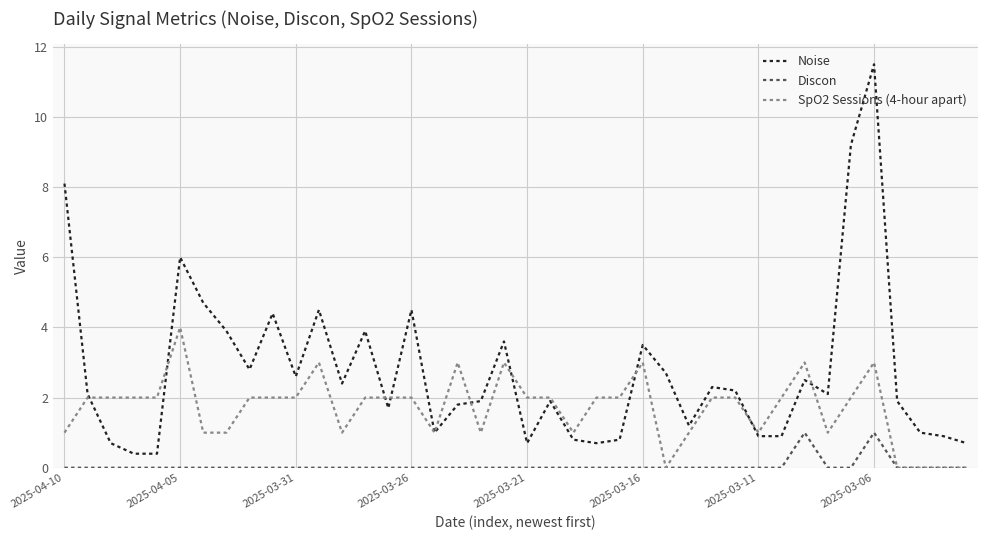

What is the difference between the maximum and minimum values in the Discon series?

1.0